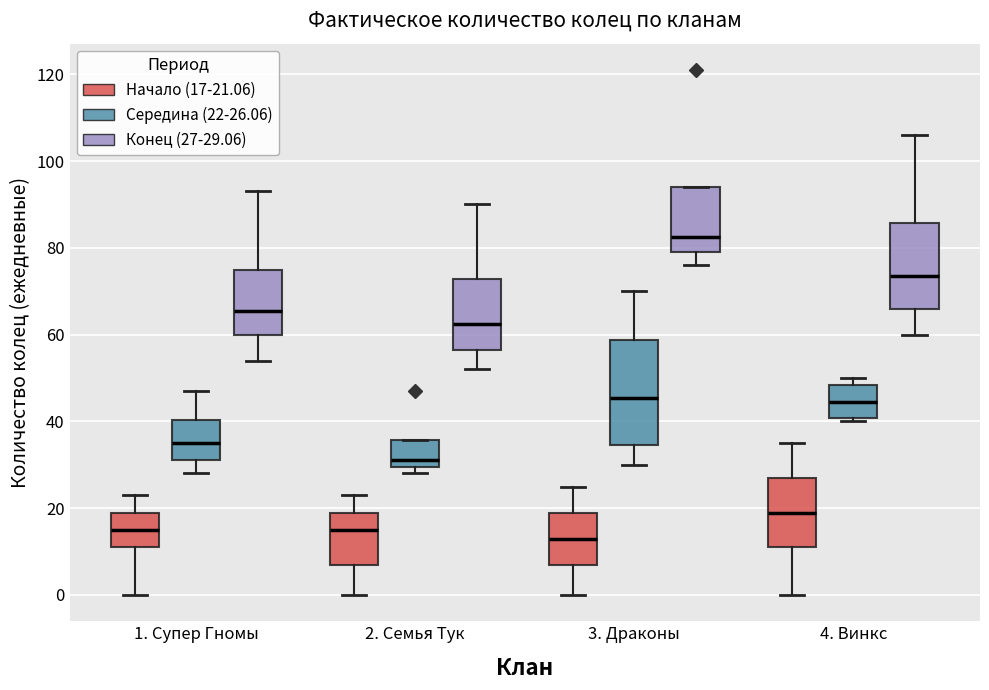

Reading left to right, transcribe this box plot: for each box, give where its median line is, the range the box spans, and where its two whiskers end, as read against the y-axis. The values are not printed on the chart, so give them approximately, as read against the axis.

1. Супер Гномы (Начало (17-21.06)): median 16, box 12 to 20, whiskers 0 to 24
1. Супер Гномы (Середина (22-26.06)): median 36, box 32 to 40, whiskers 28 to 48
1. Супер Гномы (Конец (27-29.06)): median 66, box 60 to 76, whiskers 54 to 94
2. Семья Тук (Начало (17-21.06)): median 16, box 8 to 20, whiskers 0 to 24
2. Семья Тук (Середина (22-26.06)): median 32, box 30 to 36, whiskers 28 to 36
2. Семья Тук (Конец (27-29.06)): median 62, box 56 to 72, whiskers 52 to 90
3. Драконы (Начало (17-21.06)): median 14, box 8 to 20, whiskers 0 to 26
3. Драконы (Середина (22-26.06)): median 46, box 34 to 58, whiskers 30 to 70
3. Драконы (Конец (27-29.06)): median 82, box 80 to 94, whiskers 76 to 94
4. Винкс (Начало (17-21.06)): median 20, box 12 to 28, whiskers 0 to 36
4. Винкс (Середина (22-26.06)): median 44, box 40 to 48, whiskers 40 (just below the box's lower edge) to 50
4. Винкс (Конец (27-29.06)): median 74, box 66 to 86, whiskers 60 to 106